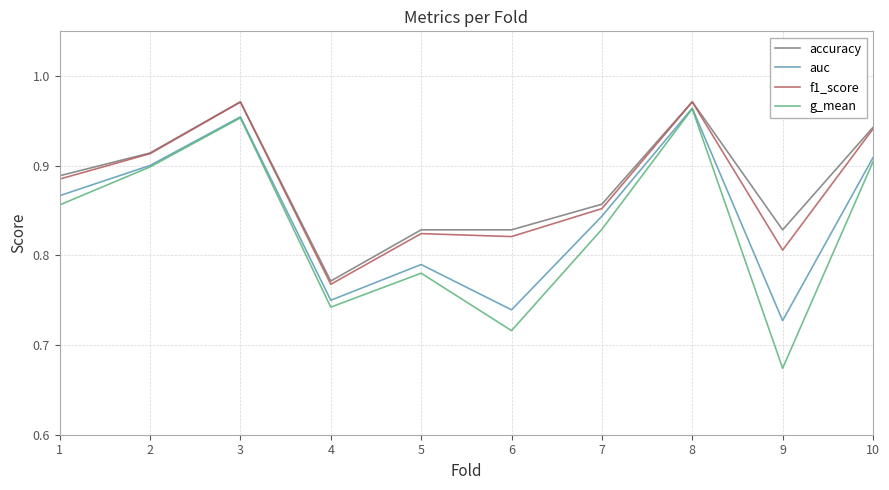

What is the sum of the g_mean values at 3 and 1?

1.8